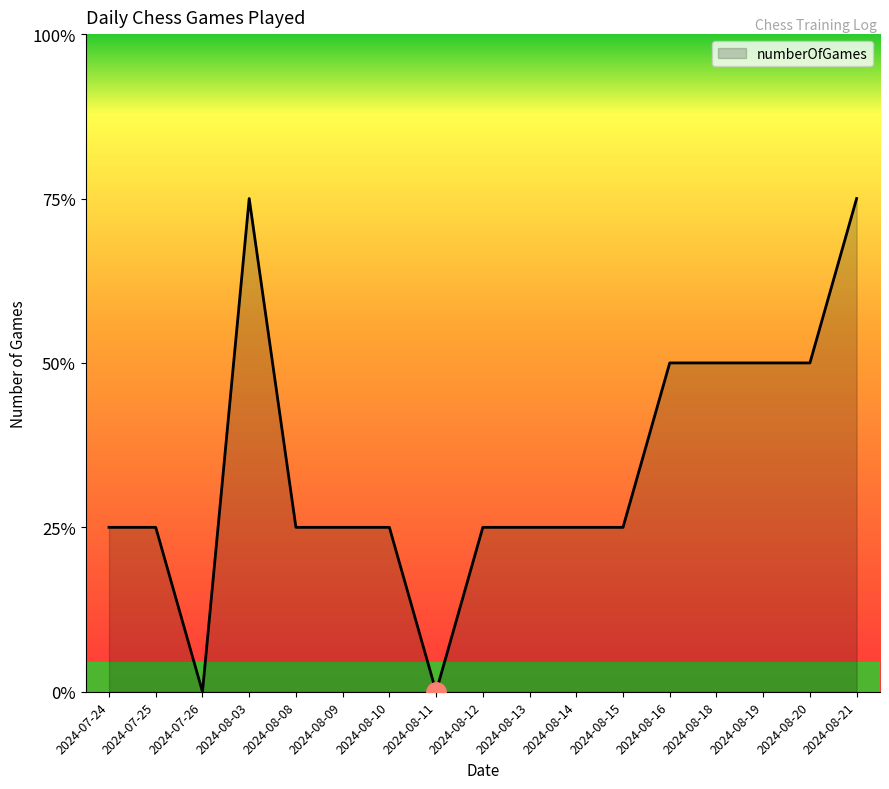

Does the chart have visible grid lines?

No